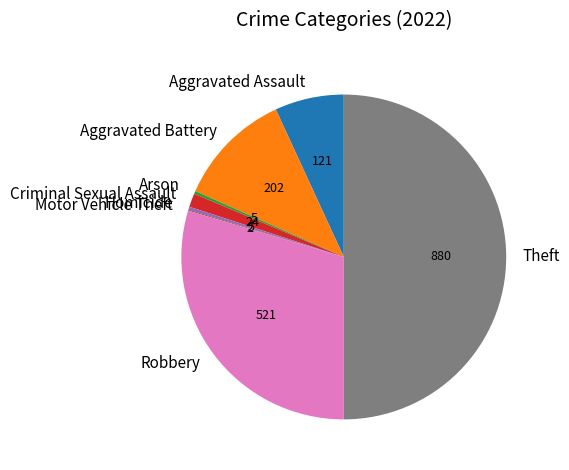

The Homicide slice represents 0% of the pie. True or false?

True